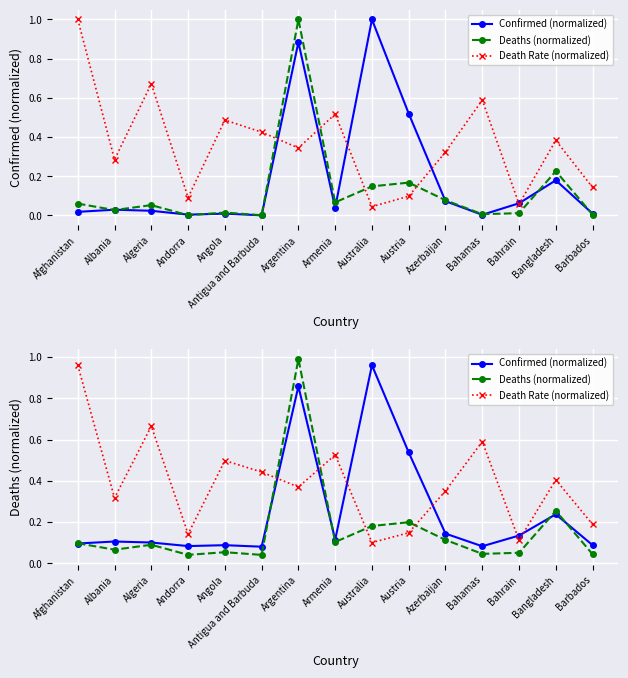

What is the highest value of the Deaths (normalized) series?

1.0